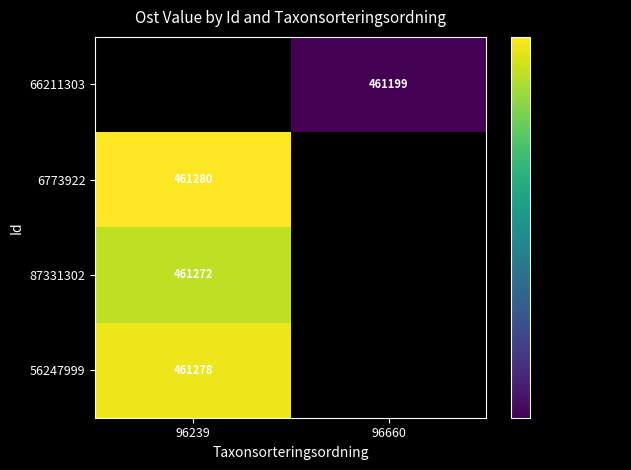

Is it true that 87331302 equals 232927.4 at 96239?

False